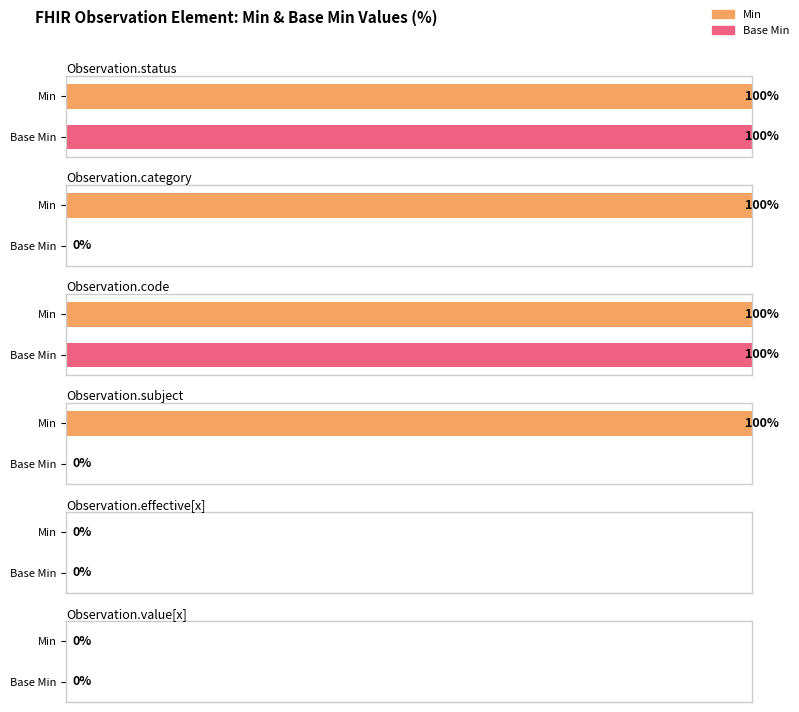

List the series in order of their overall mean, highest first.

Min, Base Min